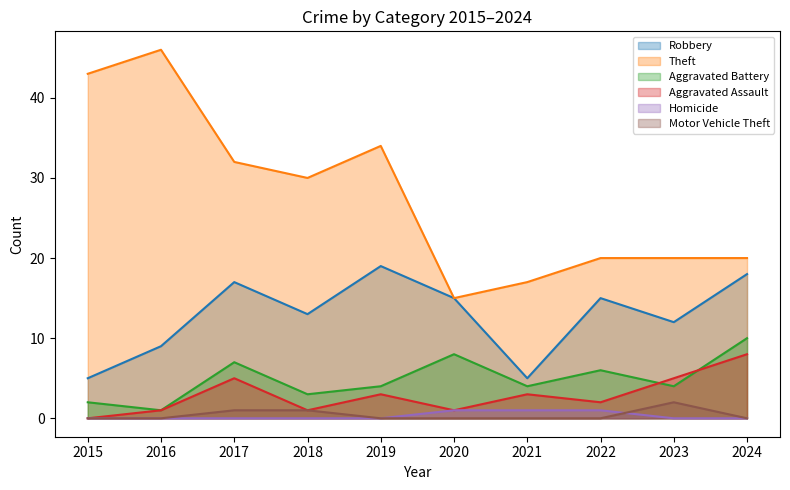

At which category does the chart reach its minimum across all series?

2015